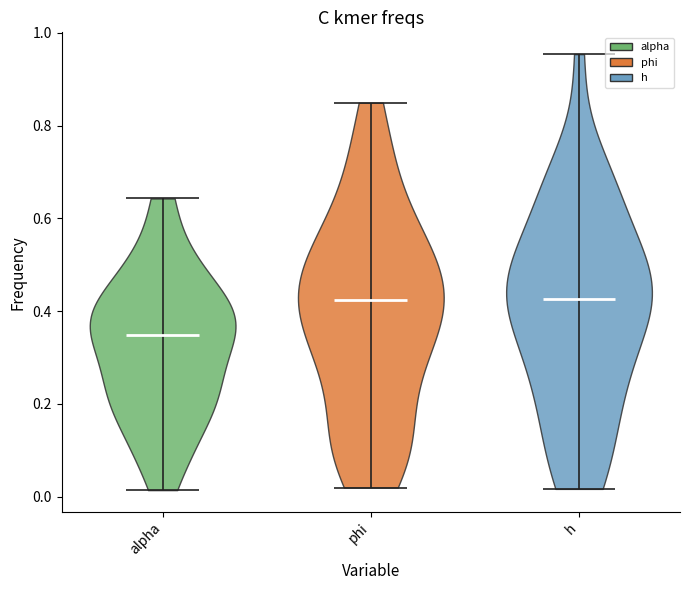

Reading left to right, read every violin against the y-axis: where its median line is, and the lowest and highest points it reaches. The values are not printed on the chart, so give them approximately, as read against the axis.

alpha: median line 0.34, lowest point 0.02, highest point 0.64
phi: median line 0.42, lowest point 0.02, highest point 0.84
h: median line 0.42, lowest point 0.02, highest point 0.96